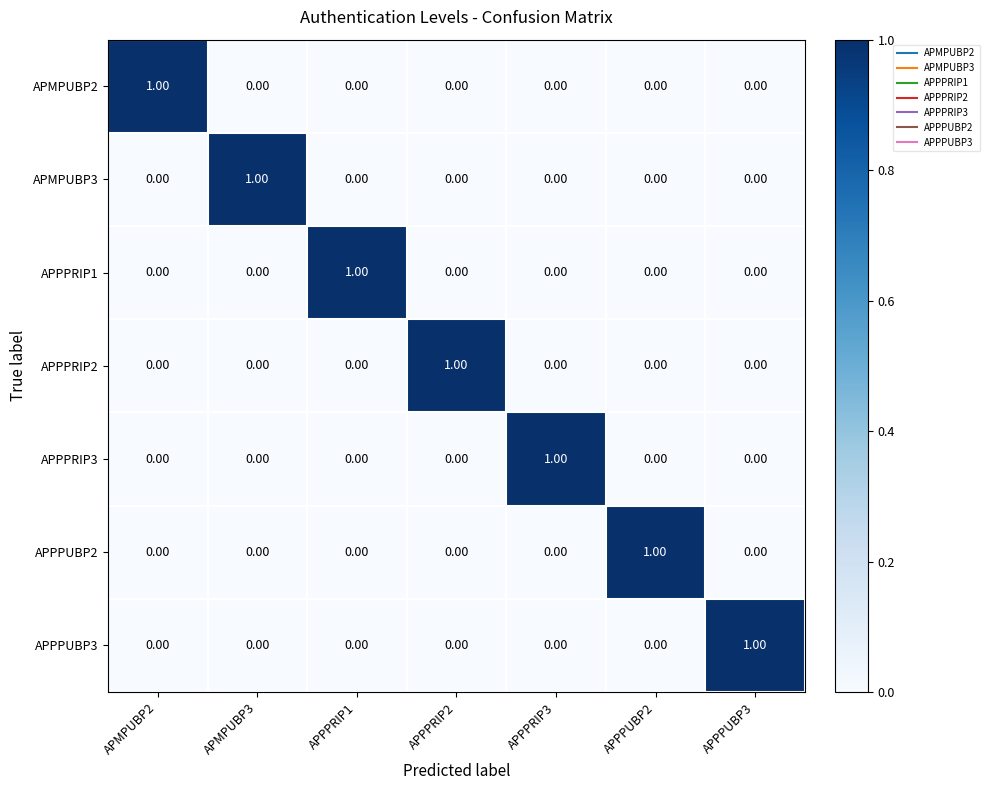

At how many categories does at least one series exceed 0?

7